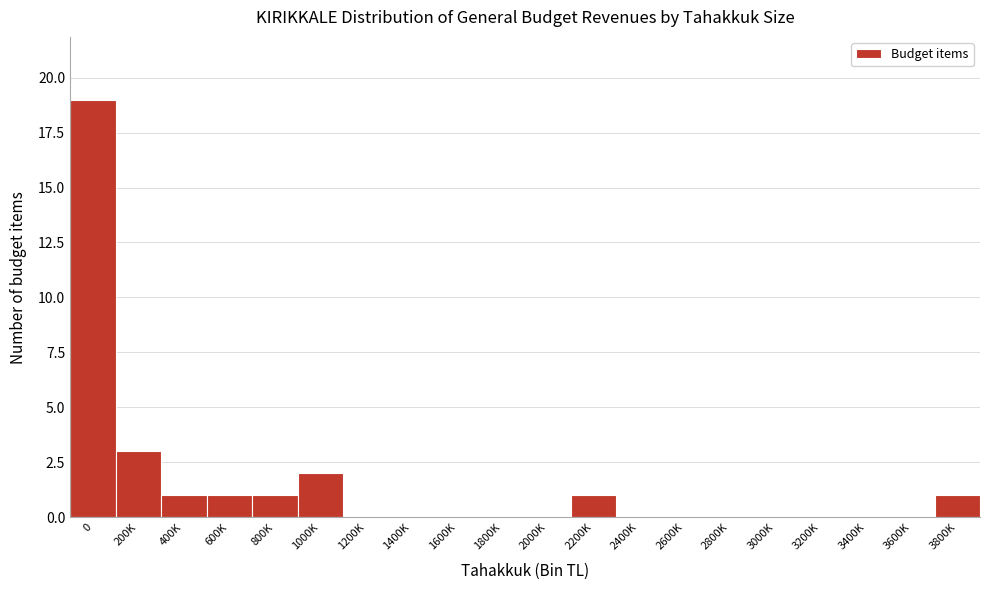

Reading right to left, extract all data points from this chart.

3800K=1	3600K=0	3400K=0	3200K=0	3000K=0	2800K=0	2600K=0	2400K=0	2200K=1	2000K=0	1800K=0	1600K=0	1400K=0	1200K=0	1000K=2	800K=1	600K=1	400K=1	200K=3	0=19